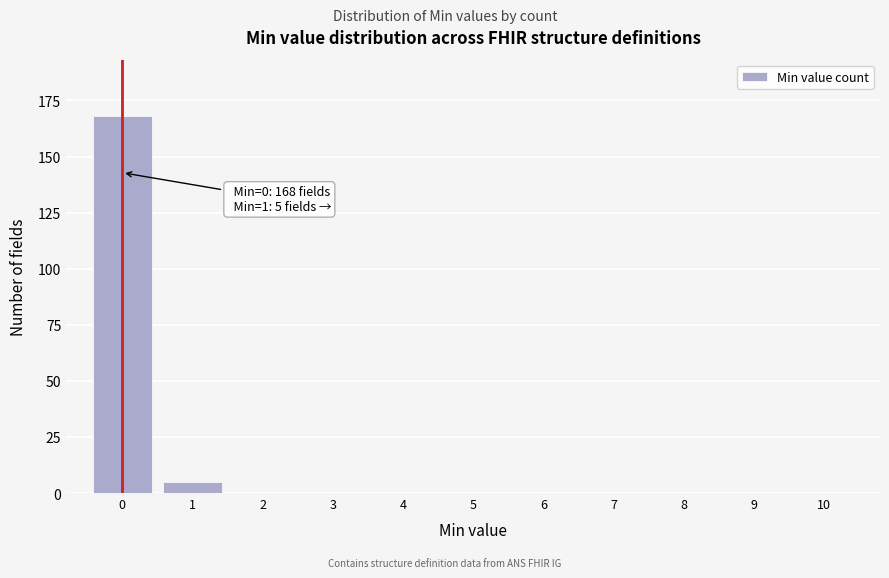

Which range on the x-axis has the tallest bar?

-0.5 to 0.5